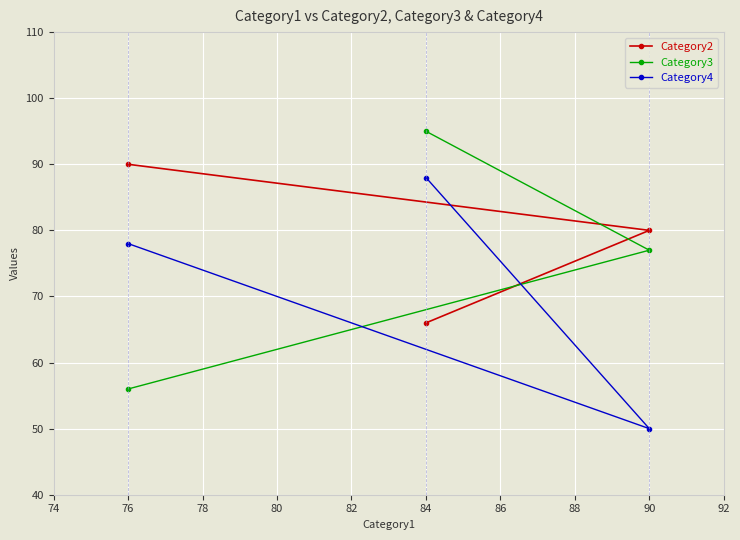

Which category has the highest value in the Category3 series?

84